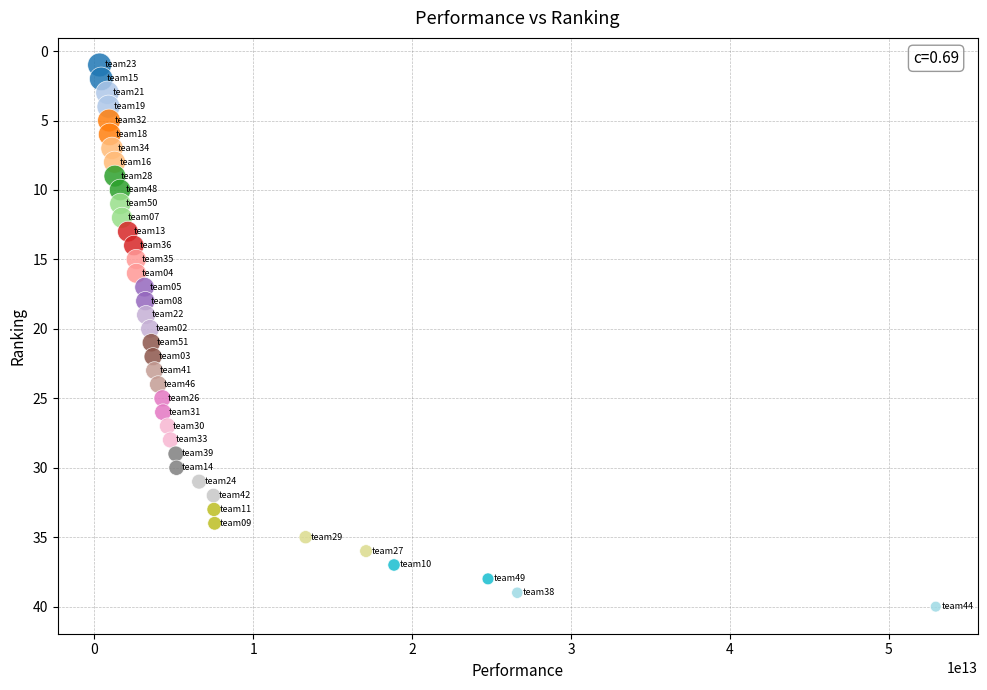

What is the range of X values (max minus min)?

52643625000000